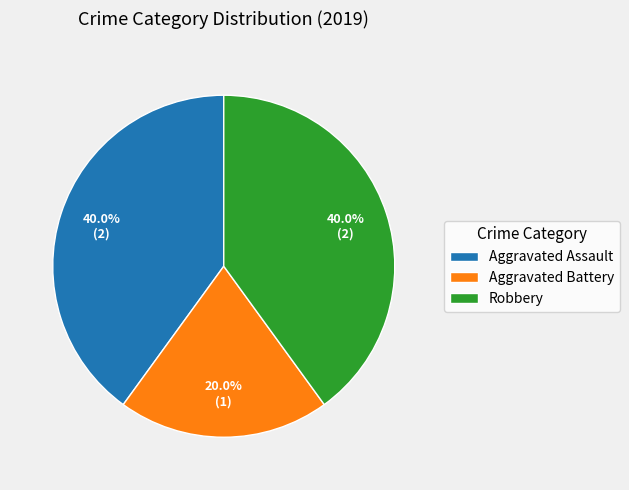

To the nearest percent, what percentage of the pie is Robbery?

40%